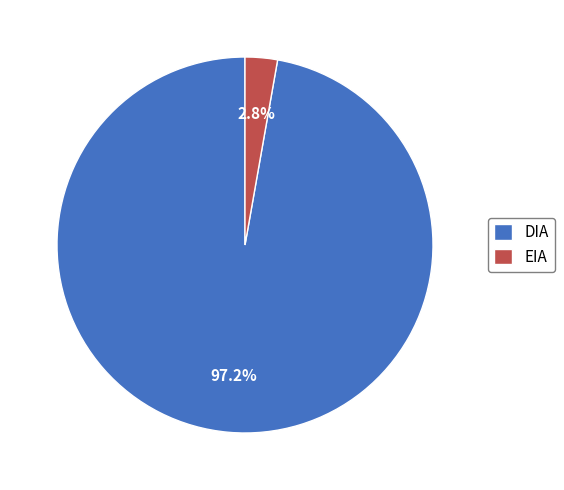

What portion of the pie excludes DIA?

2.8%